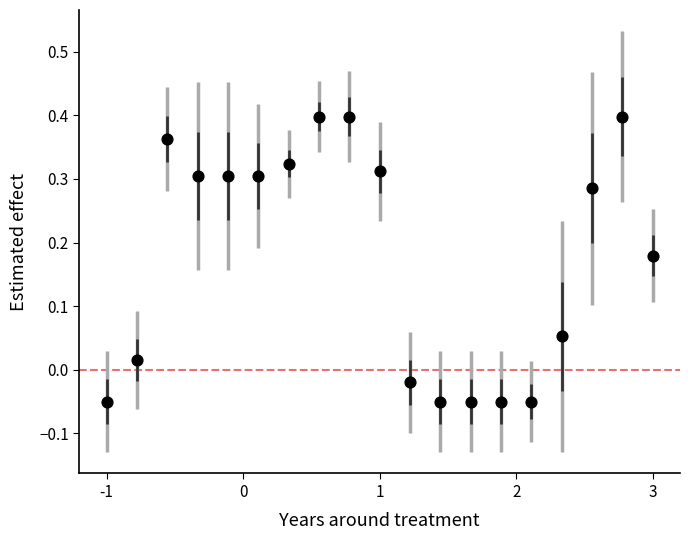

What is the range of X values (max minus min)?

4.0